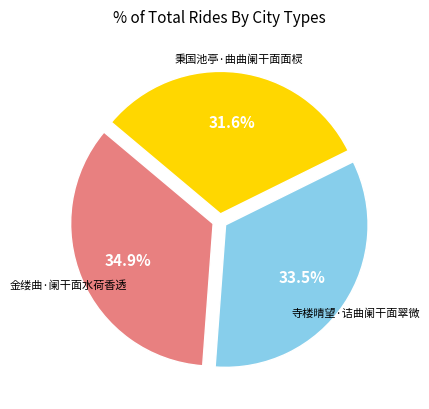

Is there a majority slice in this chart?

No